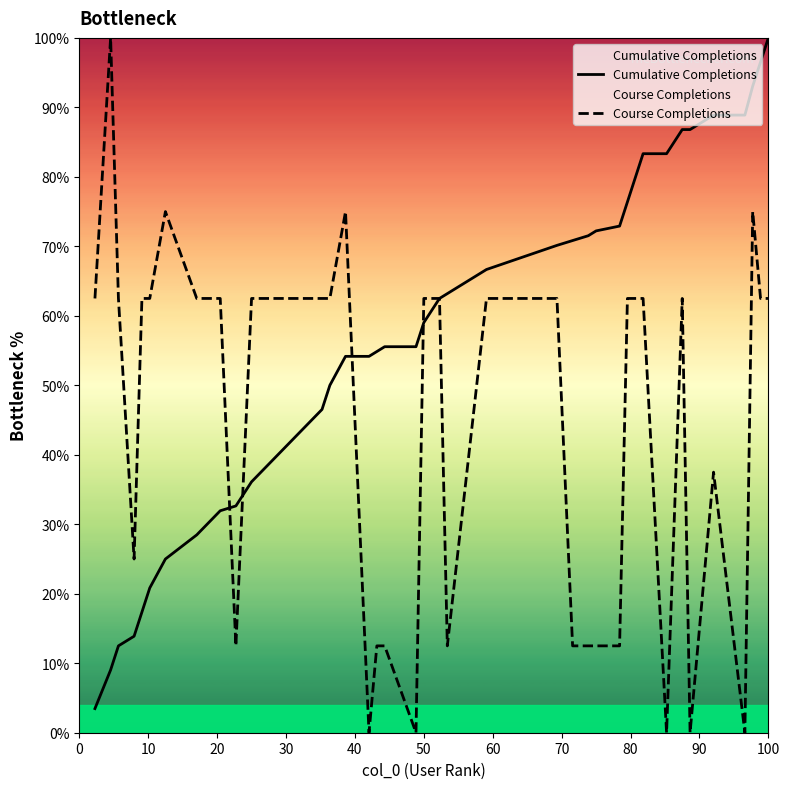

How many data points in Course Completions are less than 62?

15